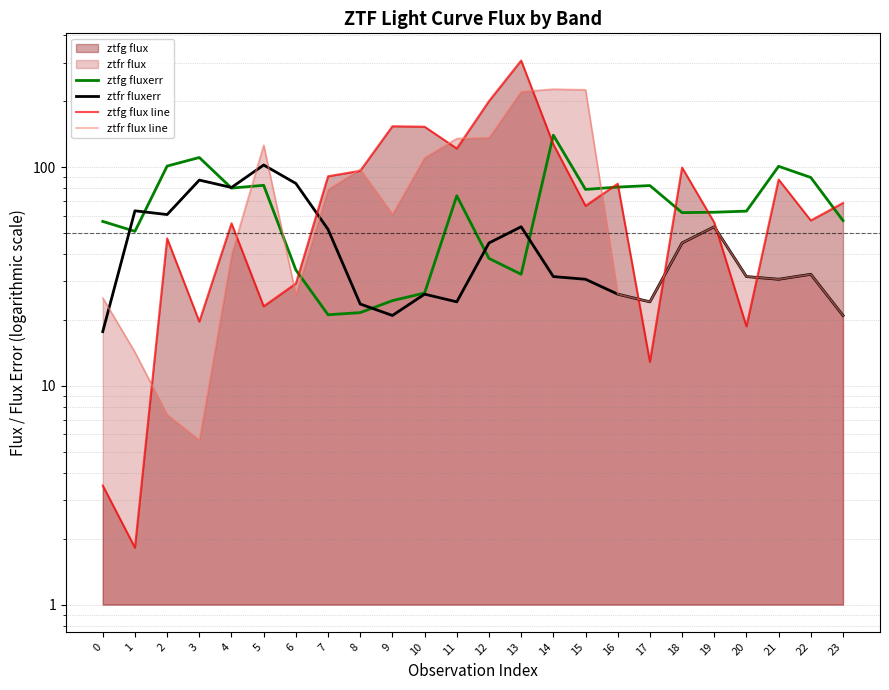

What is the approximate value of ztfr flux line at 17?

24.2